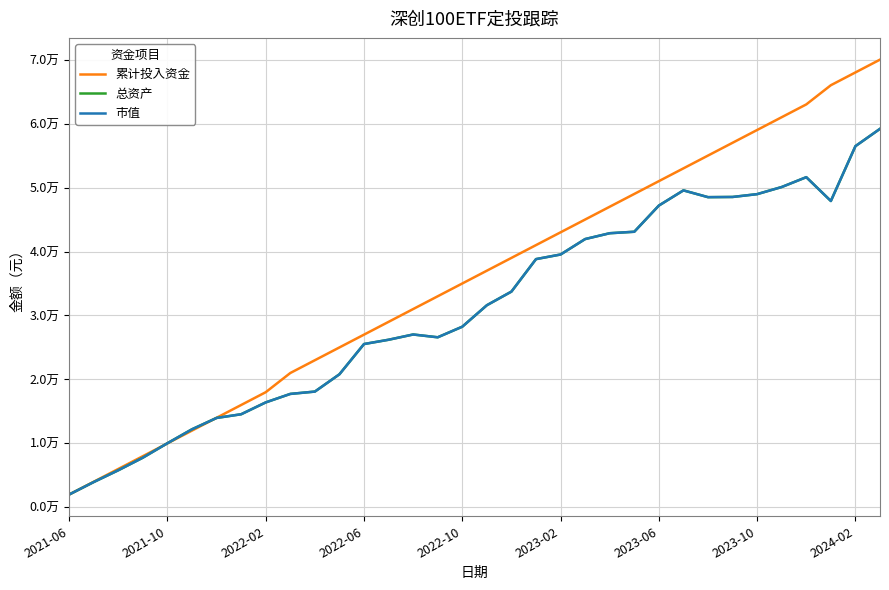

Does the chart have visible grid lines?

Yes